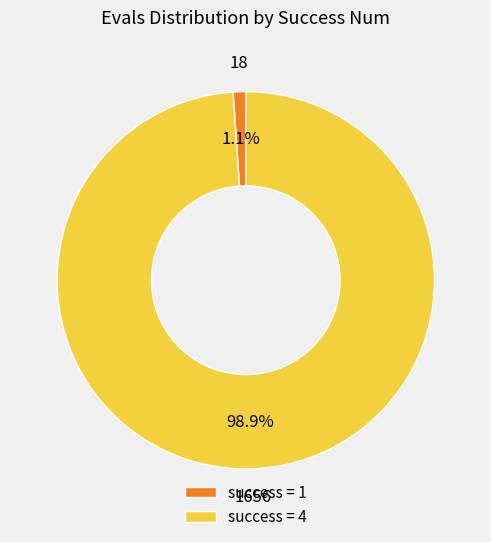

What is the total percentage of success = 1 and success = 4?

100.0%